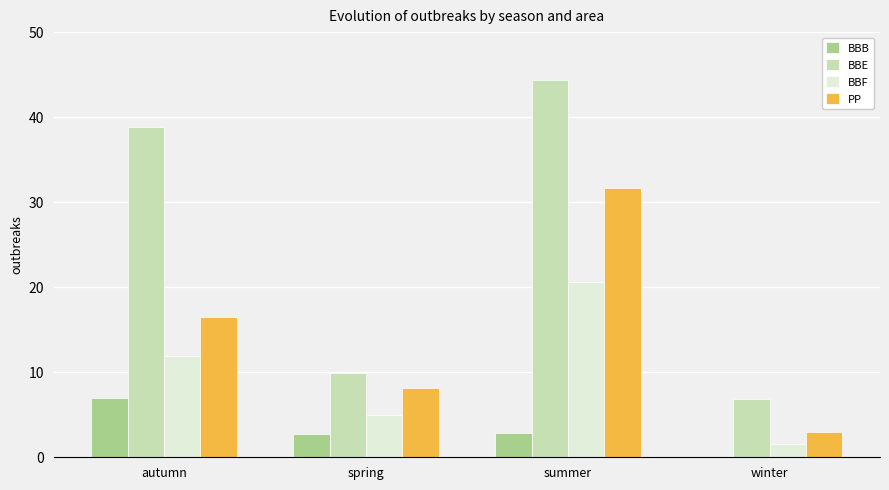

Is it true that BBF equals 19.0 at autumn?

False